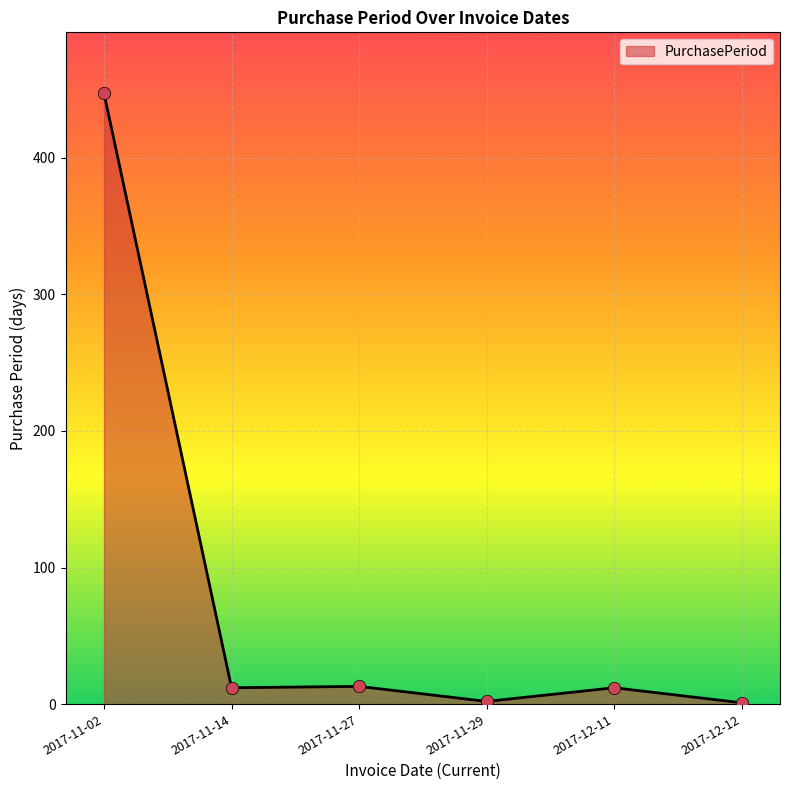

What is the change in value from 2017-11-02 to 2017-12-12?

-446